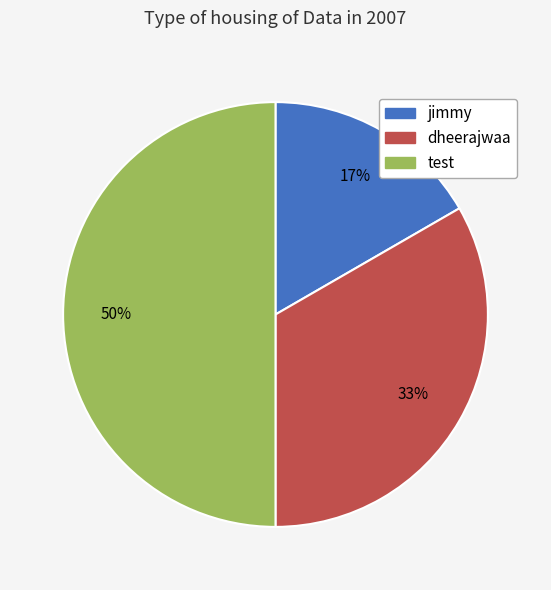

Is dheerajwaa the majority of the pie?

No